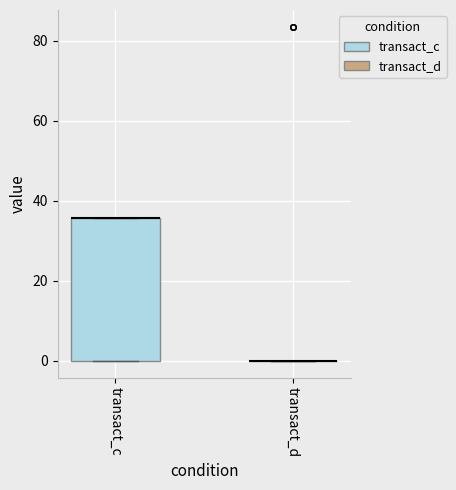

Reading left to right, transcribe this box plot: for each box, give where its median line is, the range the box spans, and where its two whiskers end, as read against the y-axis. The values are not printed on the chart, so give them approximately, as read against the axis.

transact_c: median 36 (drawn on the box's upper edge), box 0 to 36, whiskers 0 to 36
transact_d: box collapsed to a line at 0, whiskers 0 to 0